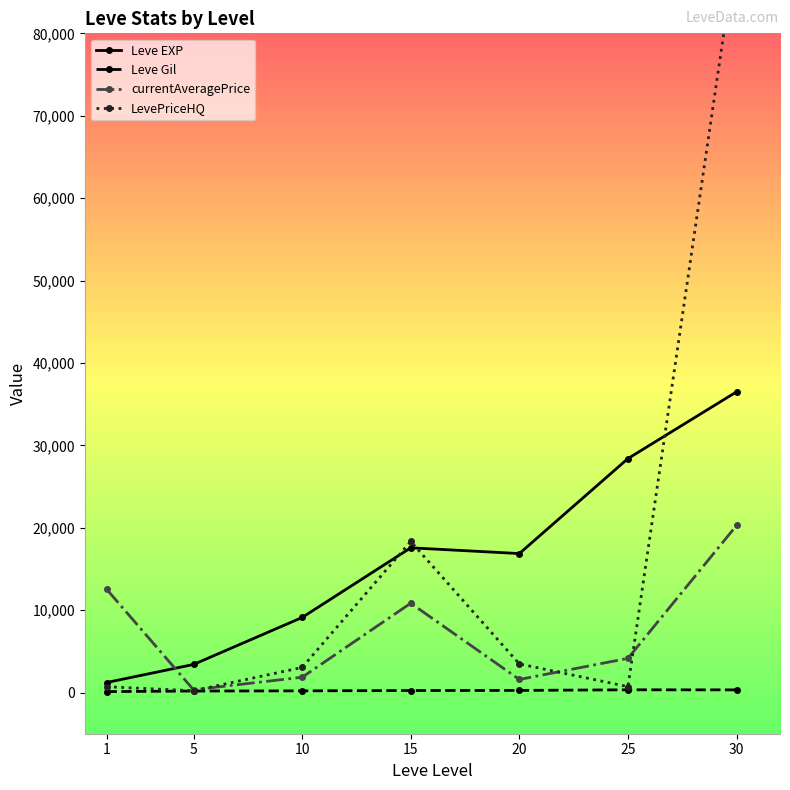

At which category does the chart reach its minimum across all series?

1